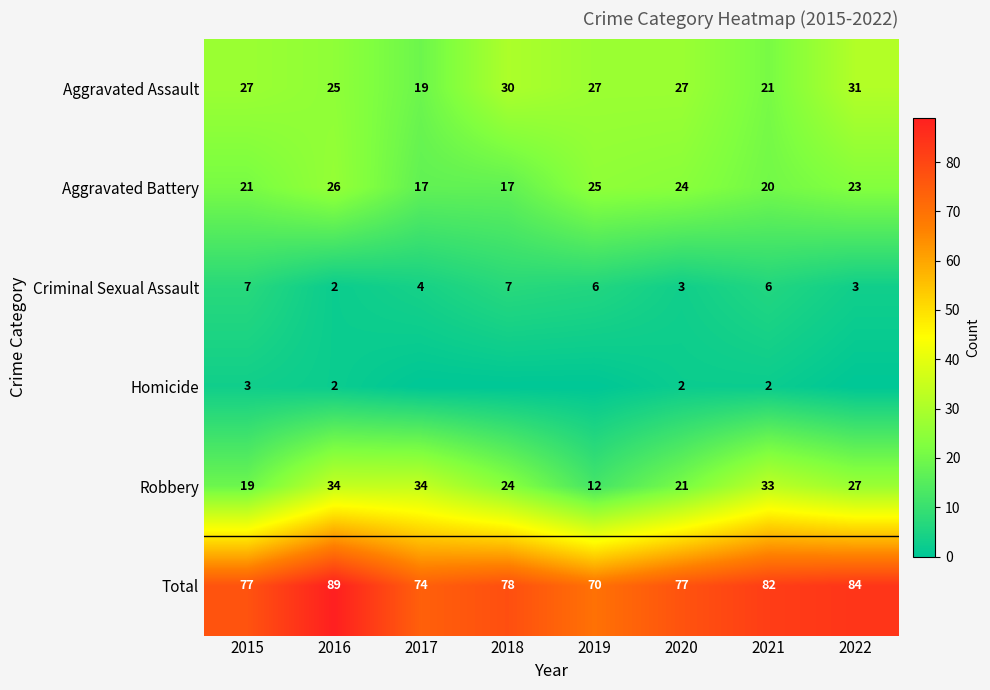

Which has a higher value, 2016 or 2018?

2018